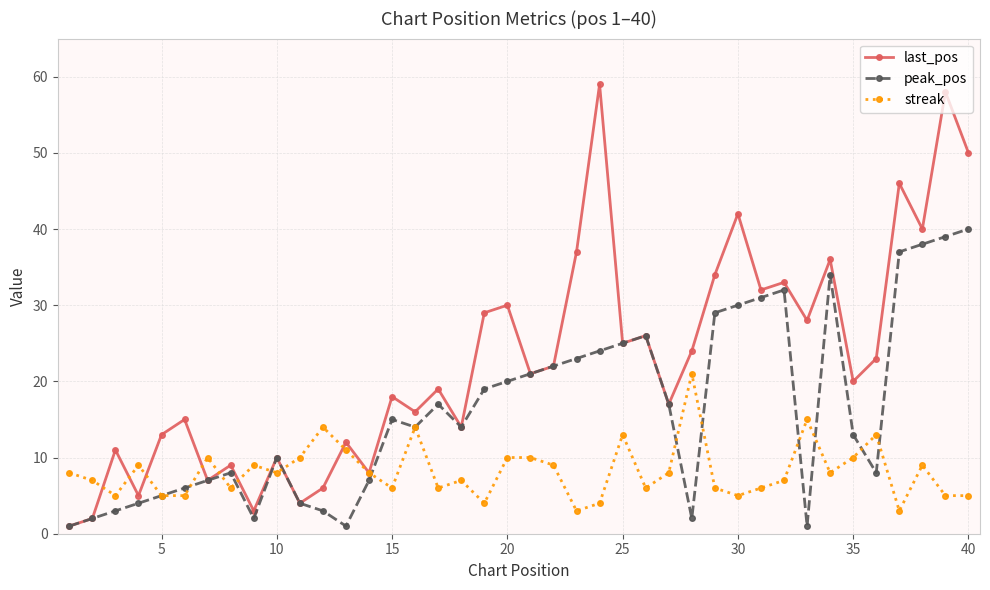

Which series has the widest spread of values?

last_pos